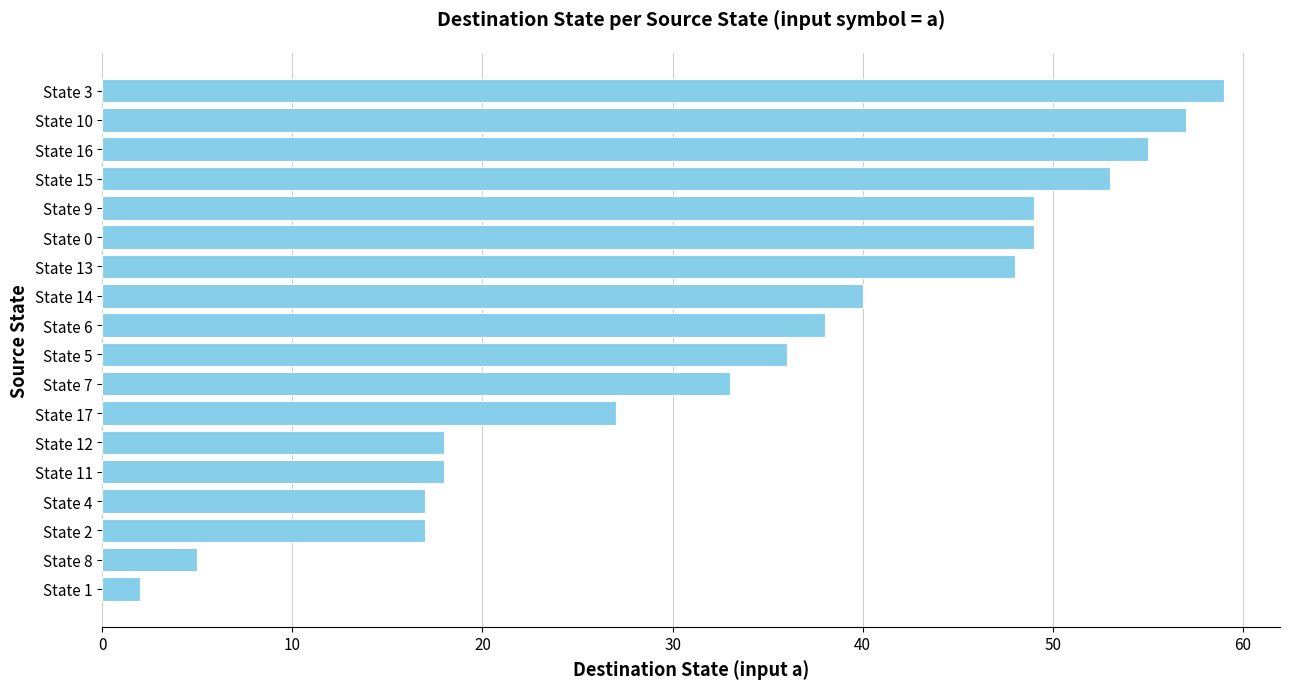

What value does the data have at State 9?

49